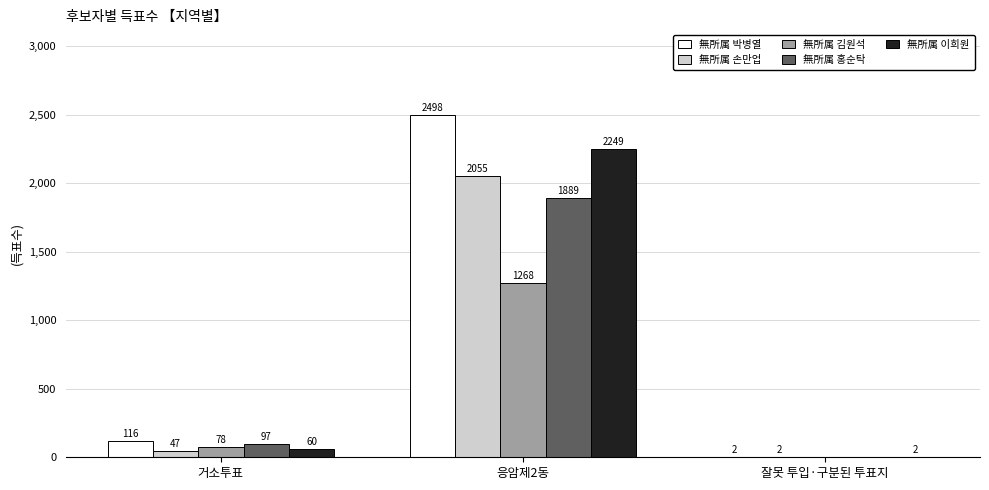

The 無所属 홍순탁 series shows 97 at 거소투표. True or false?

True